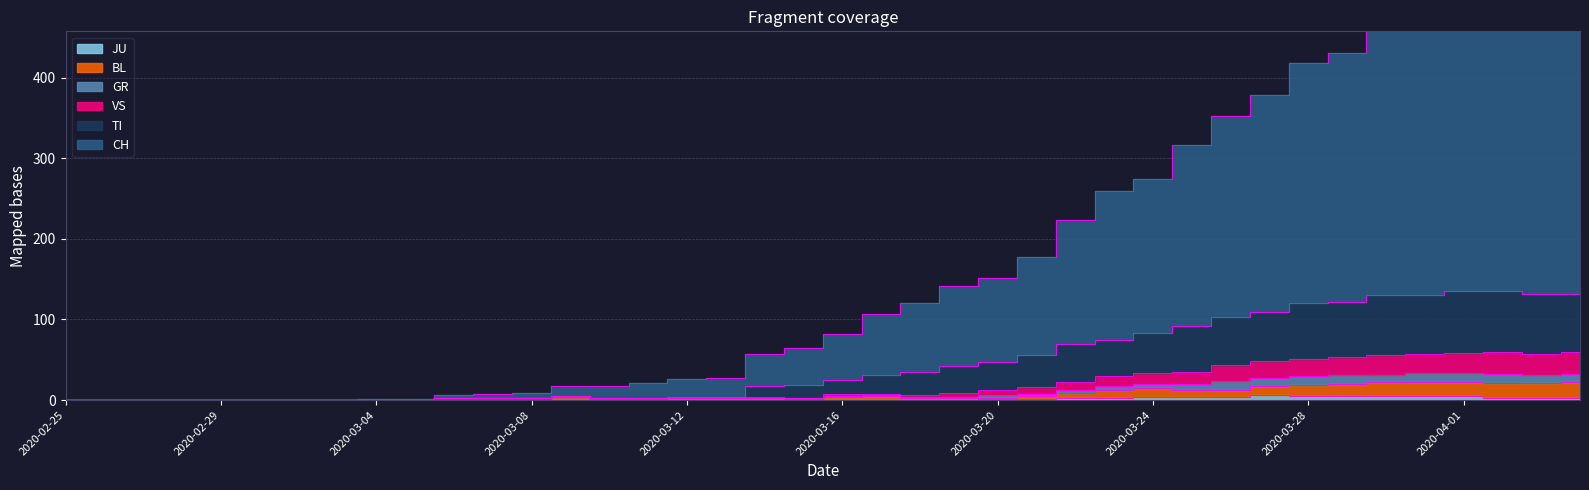

List the labels in order of VS value, smallest first.

2020-02-25, 2020-02-26, 2020-02-27, 2020-02-28, 2020-02-29, 2020-03-01, 2020-03-02, 2020-03-03, 2020-03-04, 2020-03-05, 2020-03-10, 2020-03-11, 2020-03-06, 2020-03-07, 2020-03-08, 2020-03-15, 2020-03-12, 2020-03-13, 2020-03-14, 2020-03-09, 2020-03-18, 2020-03-19, 2020-03-16, 2020-03-17, 2020-03-20, 2020-03-21, 2020-03-22, 2020-03-23, 2020-03-24, 2020-03-25, 2020-03-26, 2020-03-27, 2020-03-28, 2020-03-29, 2020-03-30, 2020-04-03, 2020-04-02, 2020-04-04, 2020-03-31, 2020-04-01